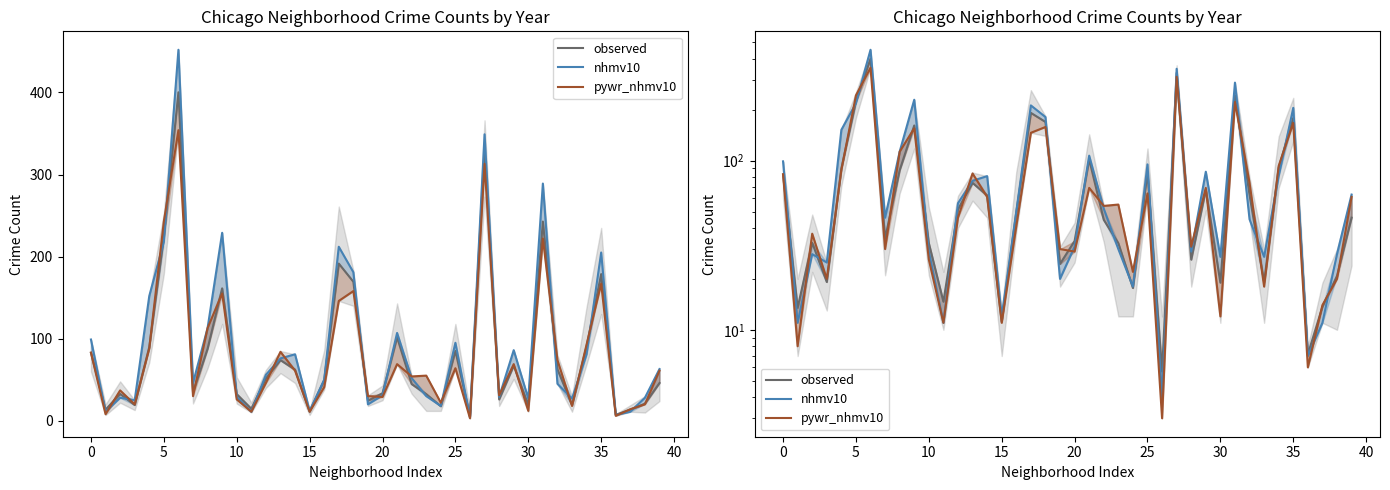

True or false: pywr_nhmv10 and observed cross at least once.

True